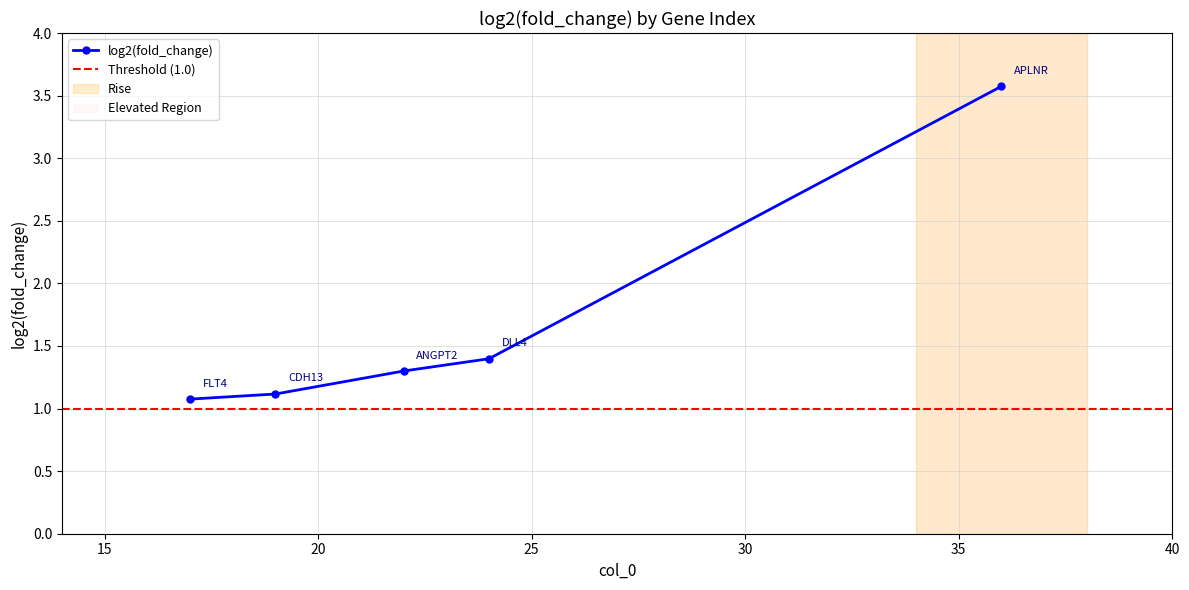

Between 36 and 17, which is larger?

36